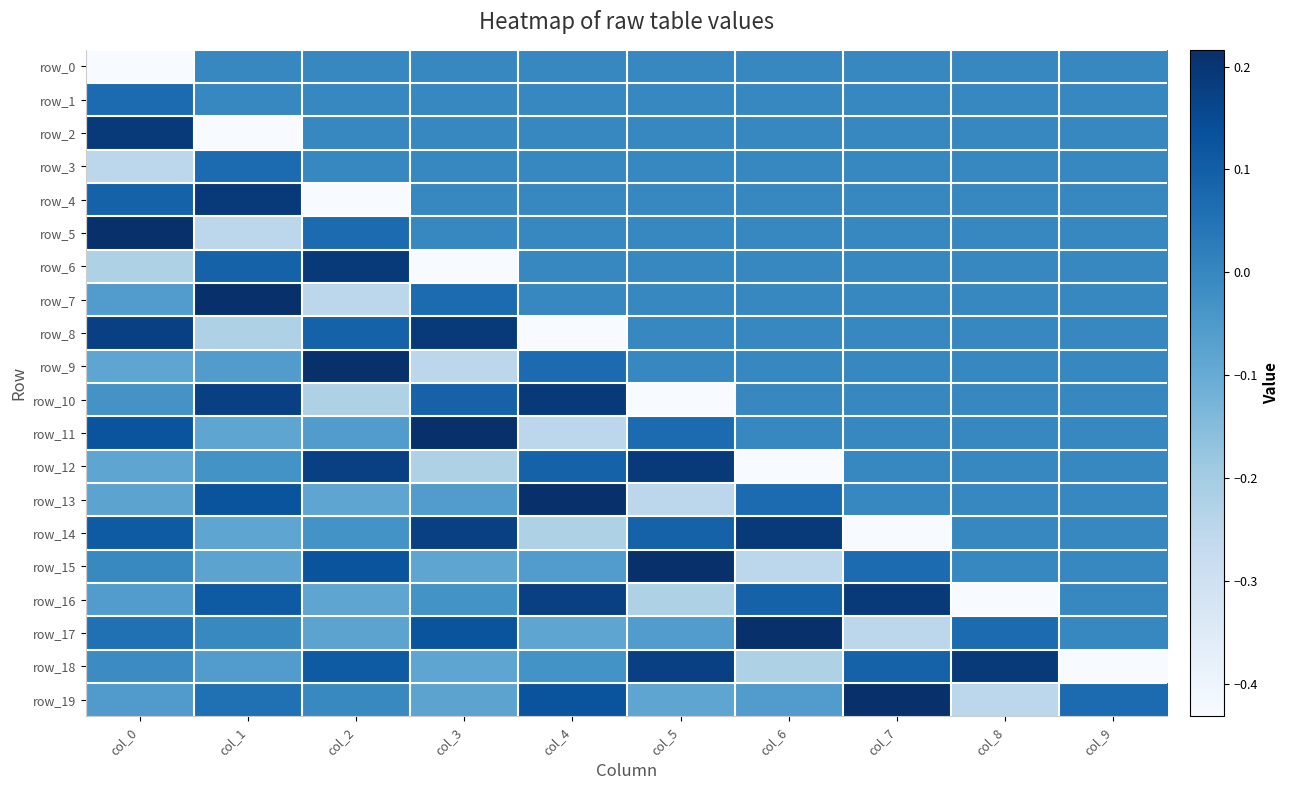

Rank the series at col_8 from lowest to highest value.

row_16, row_19, row_0, row_1, row_2, row_3, row_4, row_5, row_6, row_7, row_8, row_9, row_10, row_11, row_12, row_13, row_14, row_15, row_17, row_18